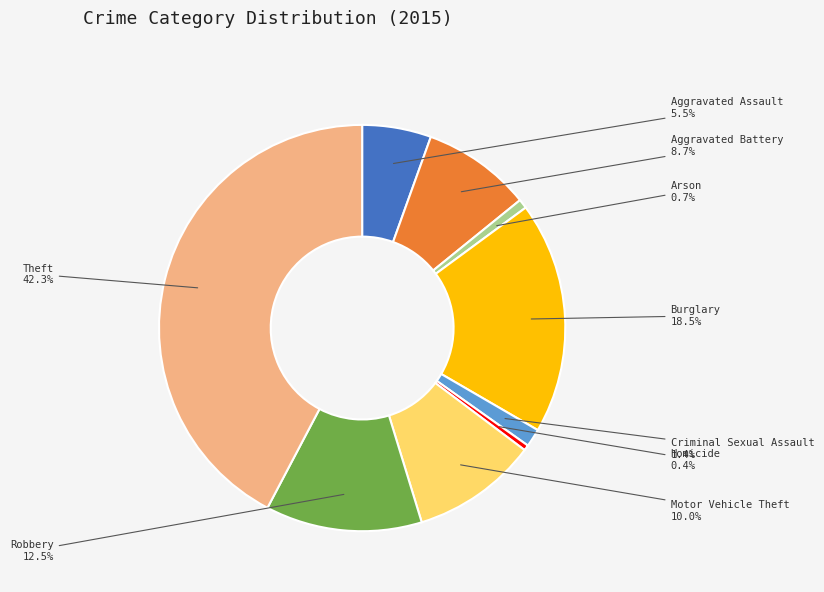

What percentage is the Criminal Sexual Assault slice, to the nearest percent?

1%